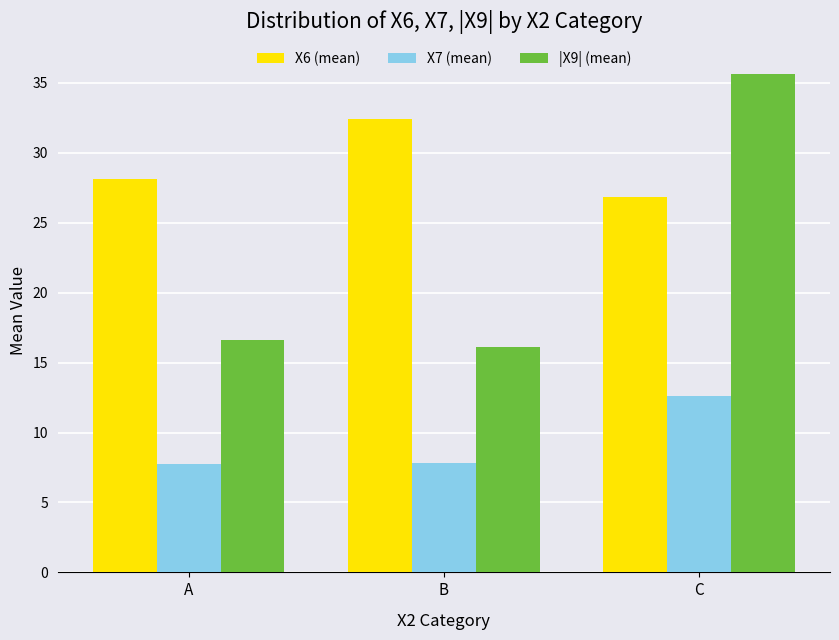

What is the difference between the maximum and minimum values in the X7 (mean) series?

4.9